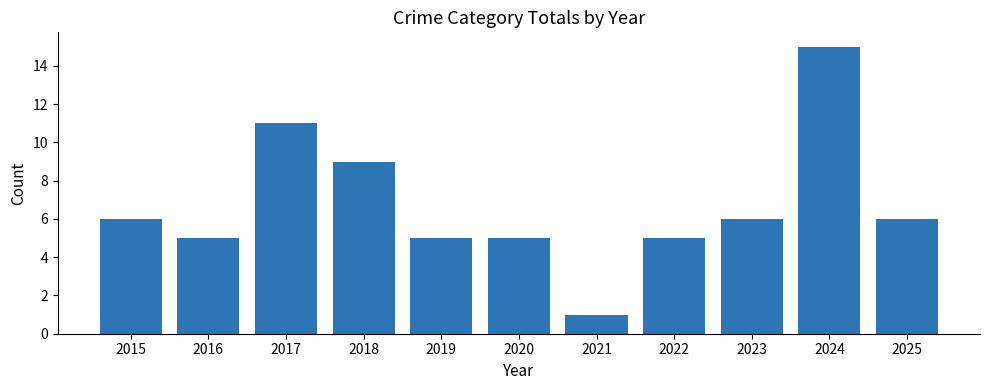

What value does the data have at 2024?

15